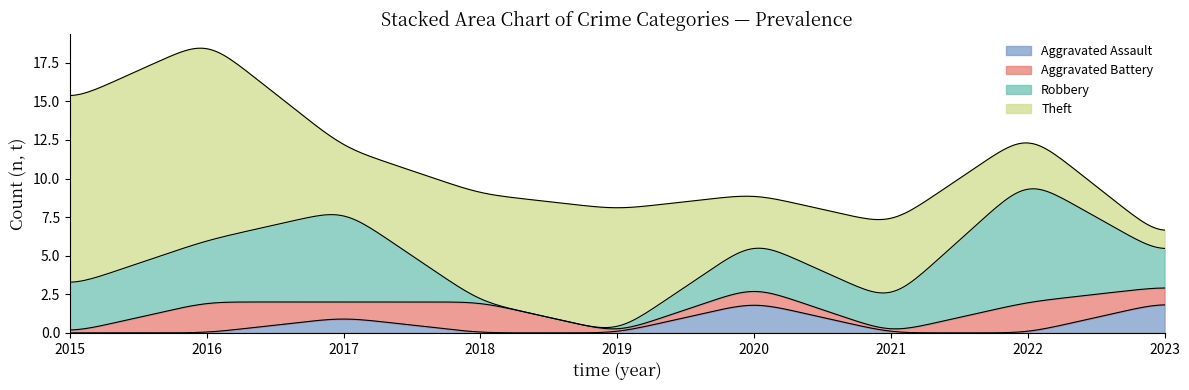

True or false: Aggravated Battery has more than 0 points higher than both neighbors.

True